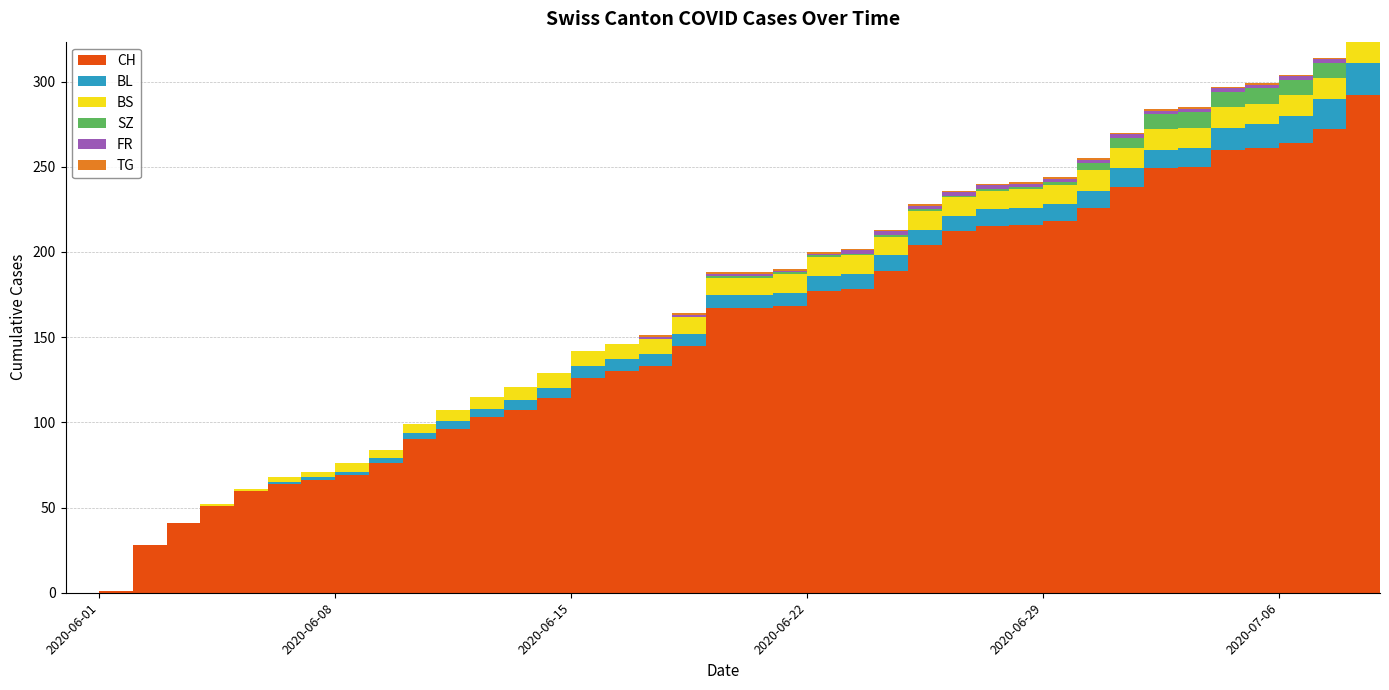

Reading left to right, list all the values displayed in this chart.

CH: 0	1	28	41	51	60	64	66	69	76	90	96	103	107	114	126	130	133	145	167	167	168	177	178	189	204	212	215	216	218	226	238	249	250	260	261	264	272	292	308
BL: 0	0	0	0	0	0	1	2	2	3	4	5	5	6	6	7	7	7	7	8	8	8	9	9	9	9	9	10	10	10	10	11	11	11	13	14	16	18	19	20
BS: 0	0	0	0	1	1	3	3	5	5	5	6	7	8	9	9	9	9	10	10	10	11	11	11	11	11	11	11	11	11	12	12	12	12	12	12	12	12	12	12
SZ: 0	0	0	0	0	0	0	0	0	0	0	0	0	0	0	0	0	0	0	1	1	1	1	1	1	1	1	1	1	2	4	6	9	9	9	9	9	9	17	17
FR: 0	0	0	0	0	0	0	0	0	0	0	0	0	0	0	0	0	1	1	1	1	1	1	2	2	2	2	2	2	2	2	2	2	2	2	2	2	2	2	2
TG: 0	0	0	0	0	0	0	0	0	0	0	0	0	0	0	0	0	1	1	1	1	1	1	1	1	1	1	1	1	1	1	1	1	1	1	1	1	1	2	2